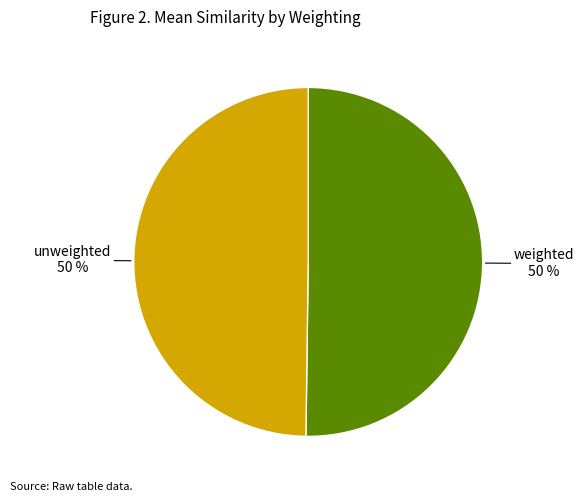

To the nearest percent, what percentage of the pie is weighted?

50%